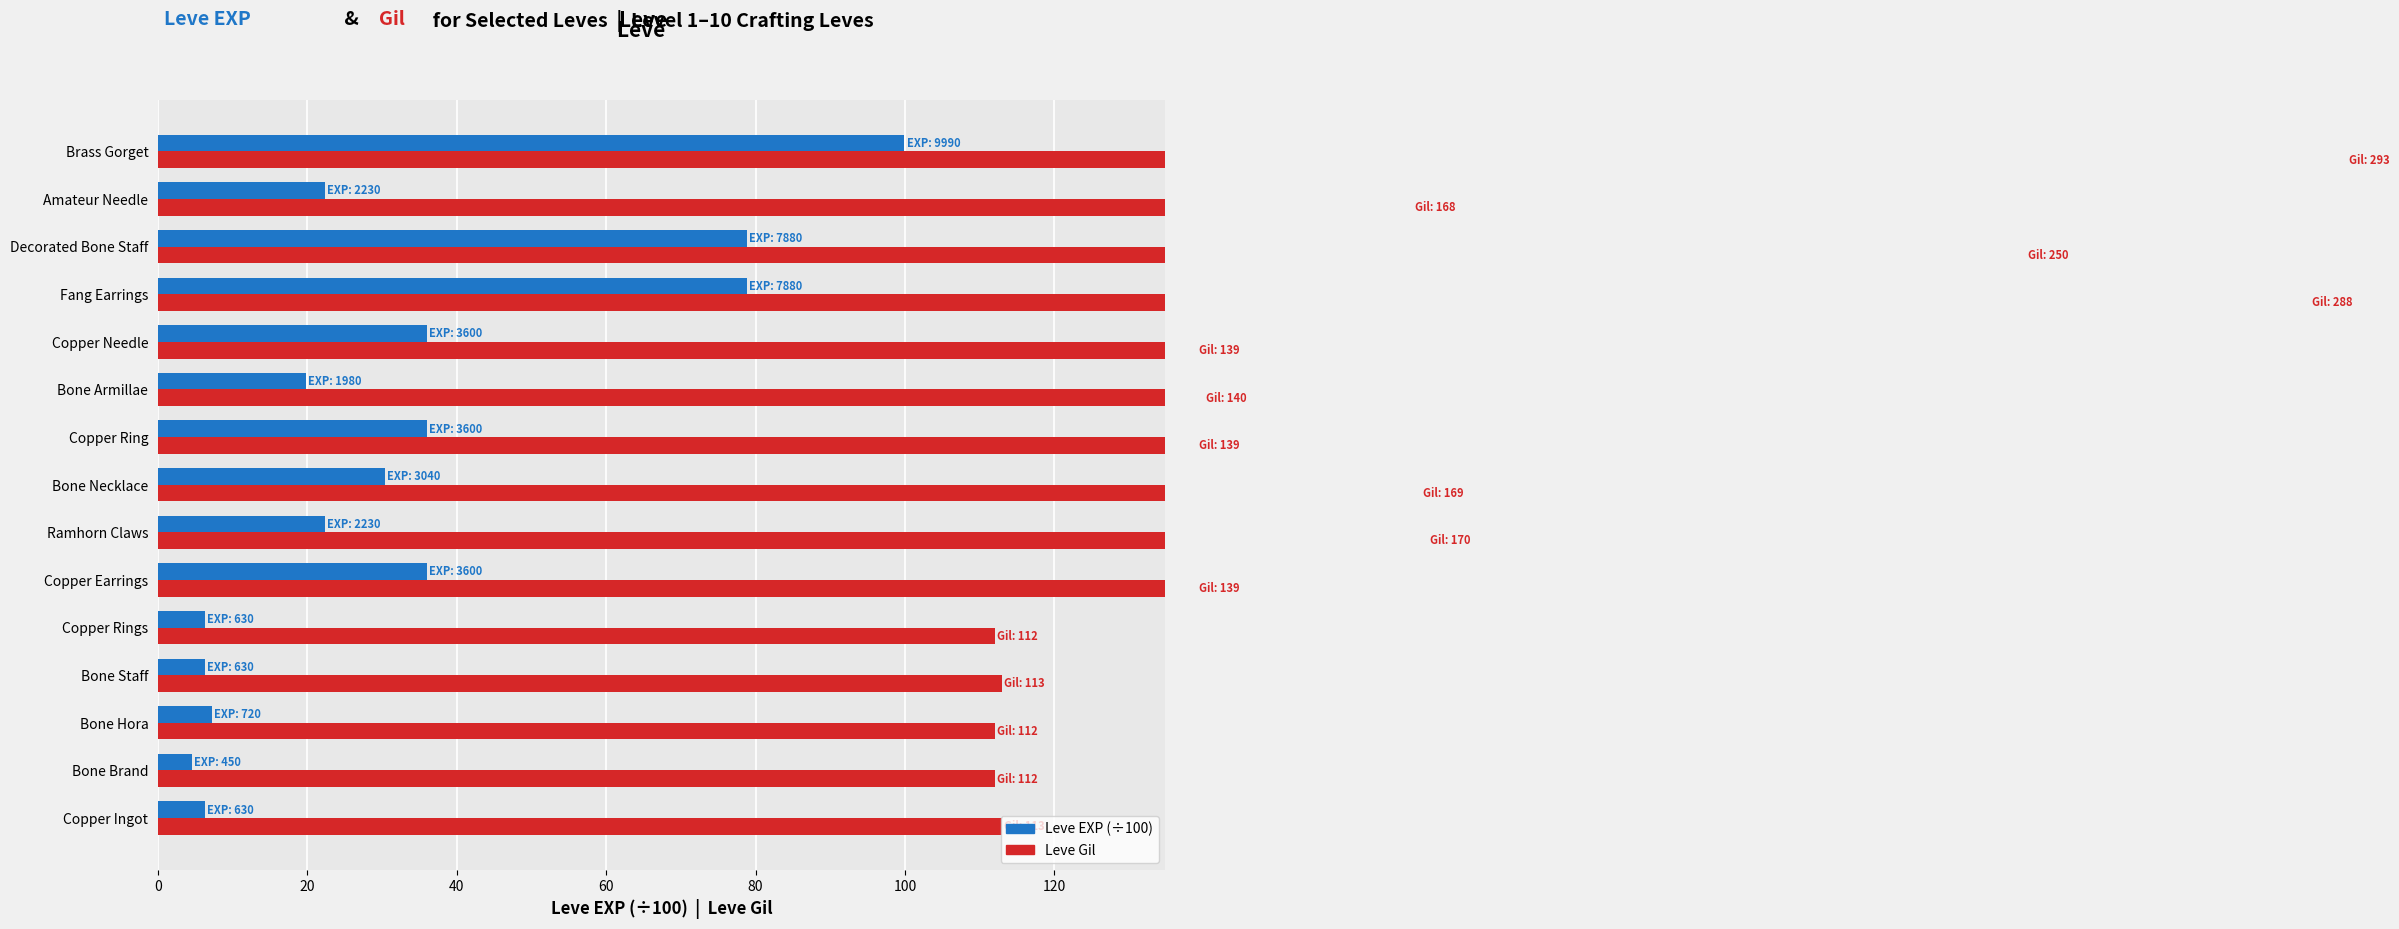

What is the maximum value for Leve EXP (÷100)?

99.9